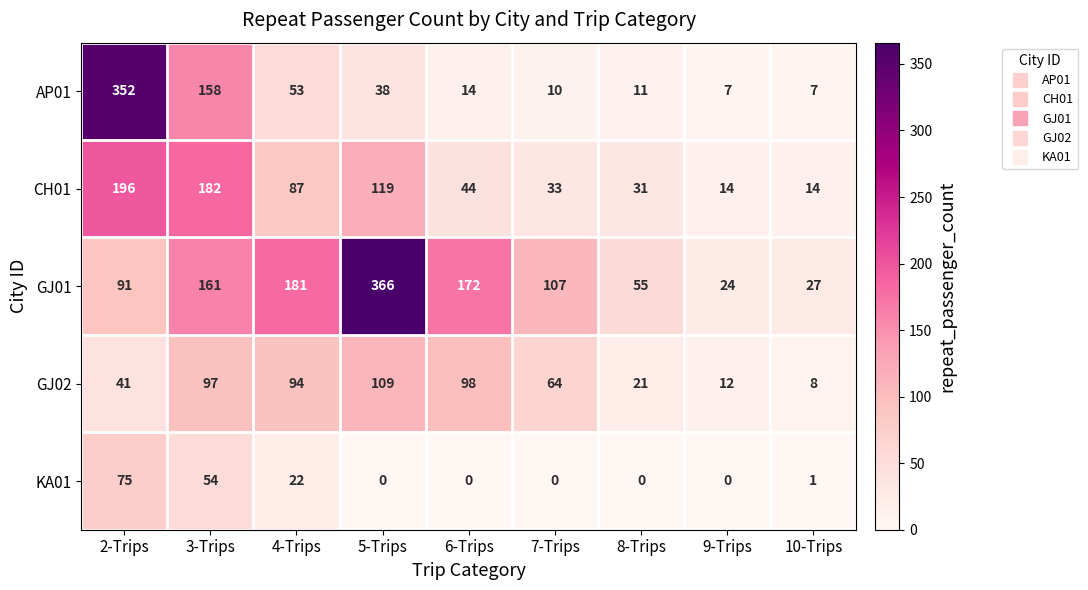

Which series has the widest spread of values?

AP01